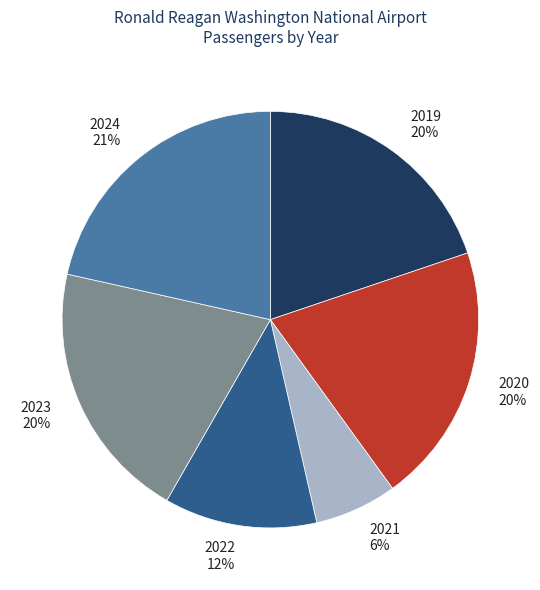

To the nearest percent, what is the difference between the largest and smallest slice percentages?

15%